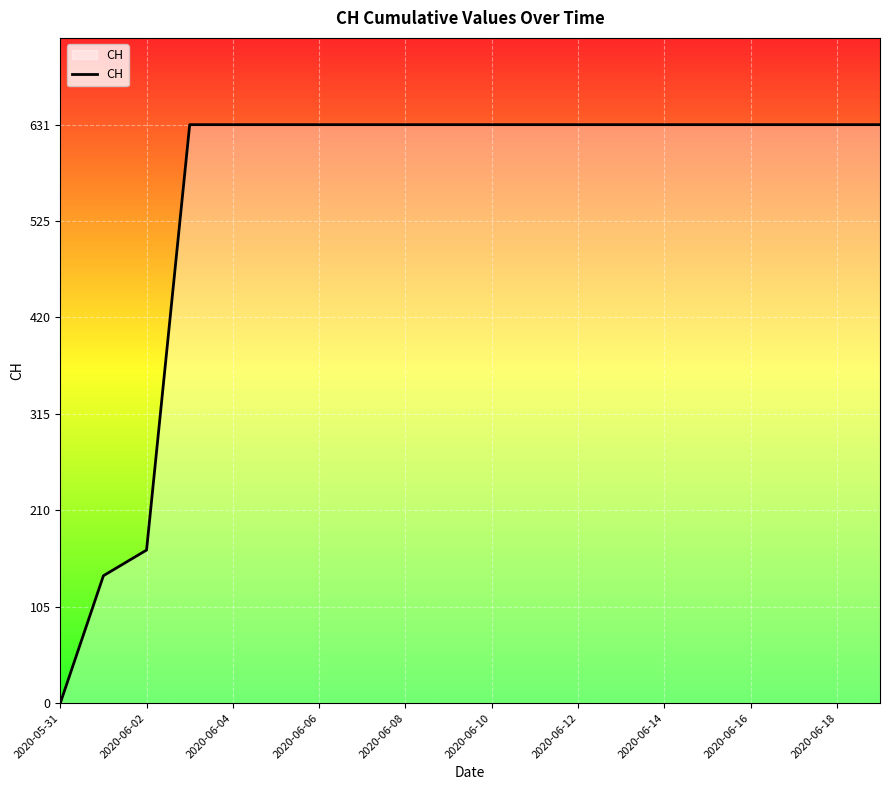

What is the maximum value shown in the chart?

631